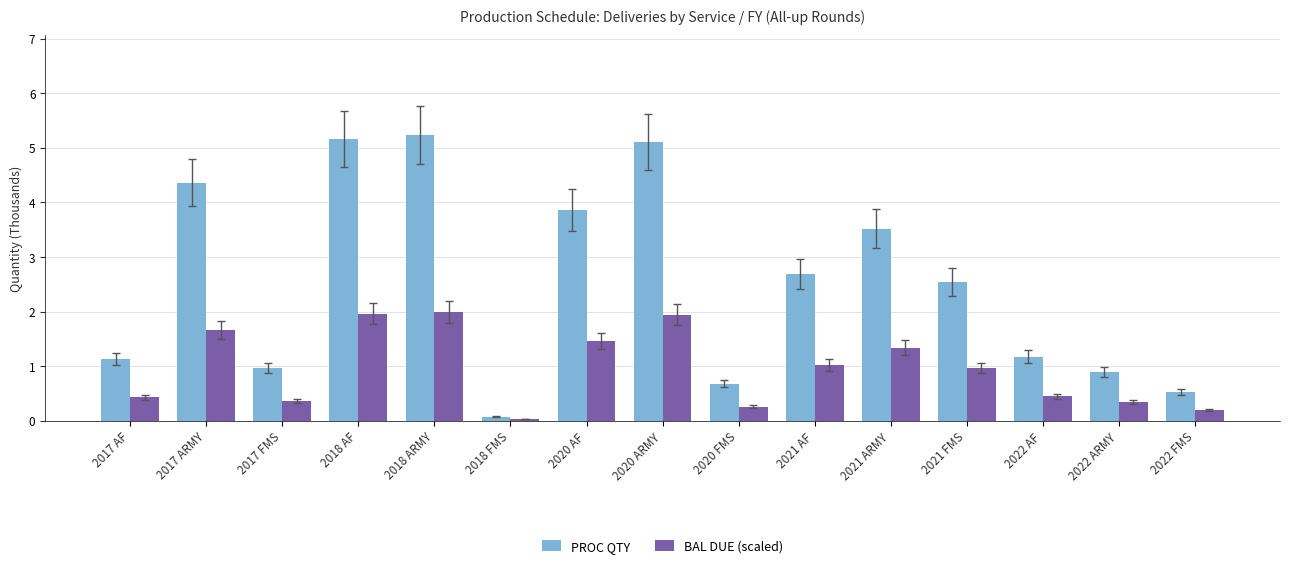

What are all the series names shown in the legend?

PROC QTY, BAL DUE (scaled)